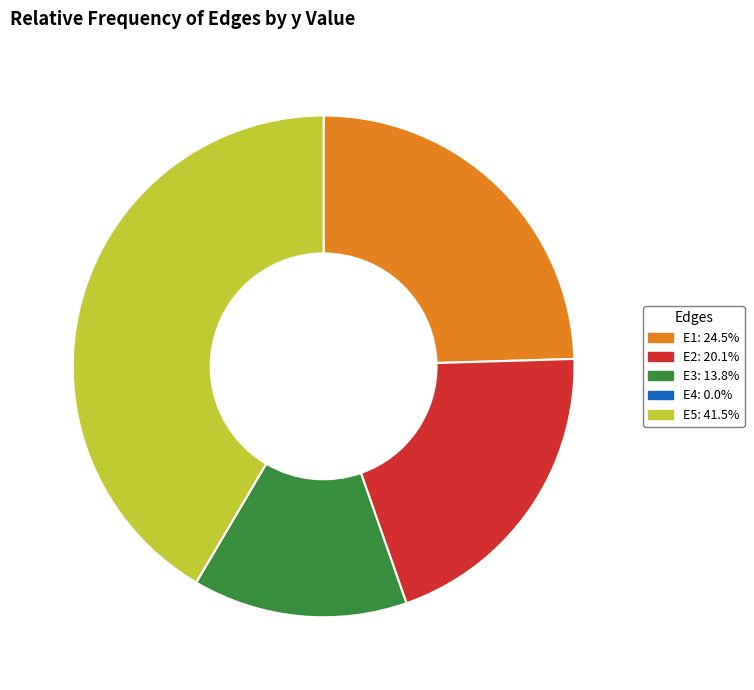

Combined, do E3 and E1 account for over 50%?

No